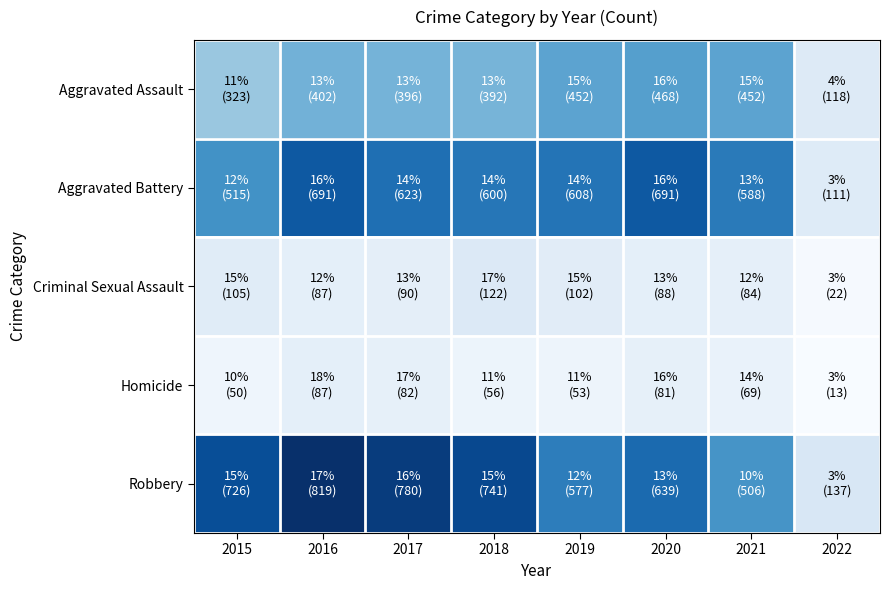

Reading left to right, list all the values displayed in this chart.

Aggravated Assault: 2015=323	2016=402	2017=396	2018=392	2019=452	2020=468	2021=452	2022=118
Aggravated Battery: 2015=515	2016=691	2017=623	2018=600	2019=608	2020=691	2021=588	2022=111
Criminal Sexual Assault: 2015=105	2016=87	2017=90	2018=122	2019=102	2020=88	2021=84	2022=22
Homicide: 2015=50	2016=87	2017=82	2018=56	2019=53	2020=81	2021=69	2022=13
Robbery: 2015=726	2016=819	2017=780	2018=741	2019=577	2020=639	2021=506	2022=137